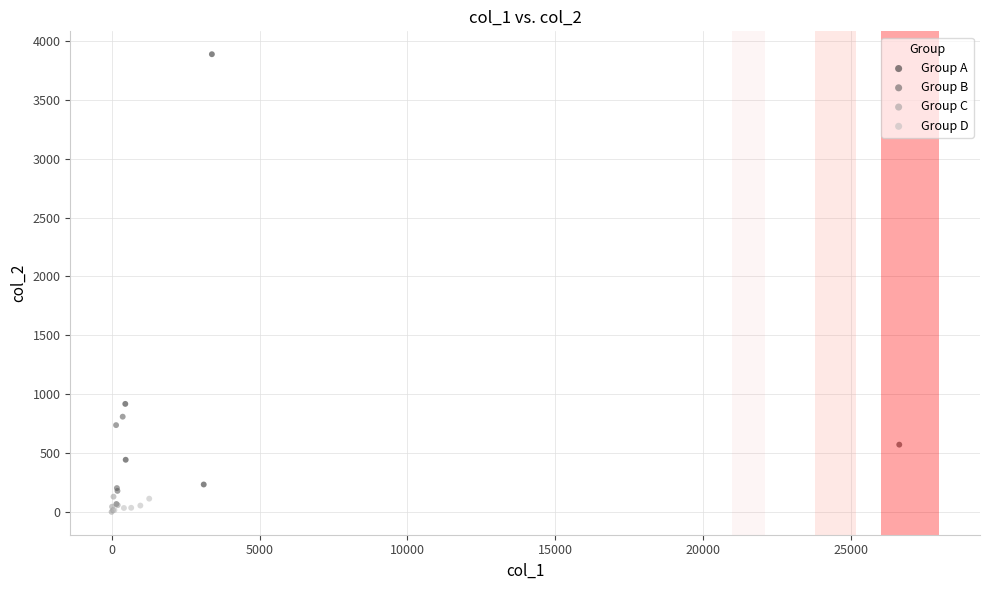

Which series has the widest spread of Y values?

Group A